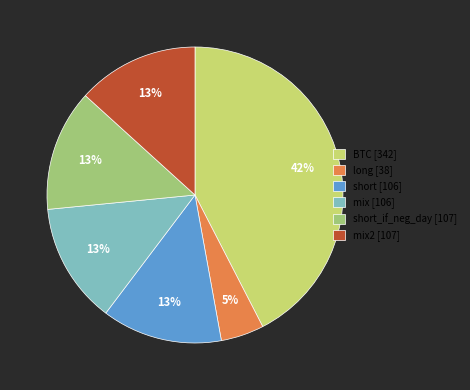

Approximately how many times larger is the value at BTC [342] compared to mix [106]?

3.2